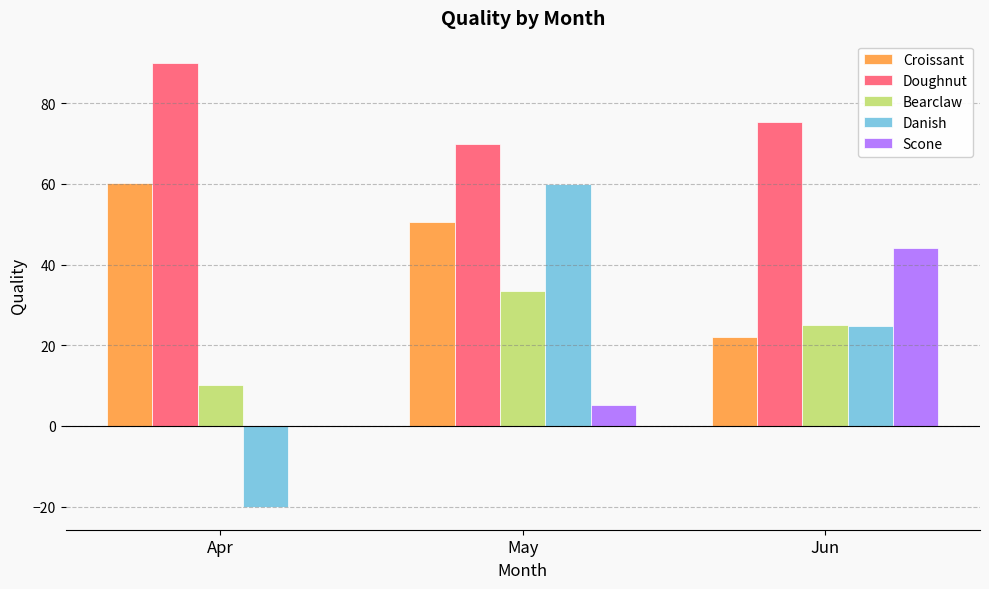

What is the sum of the Scone values at Jun and May?

49.4